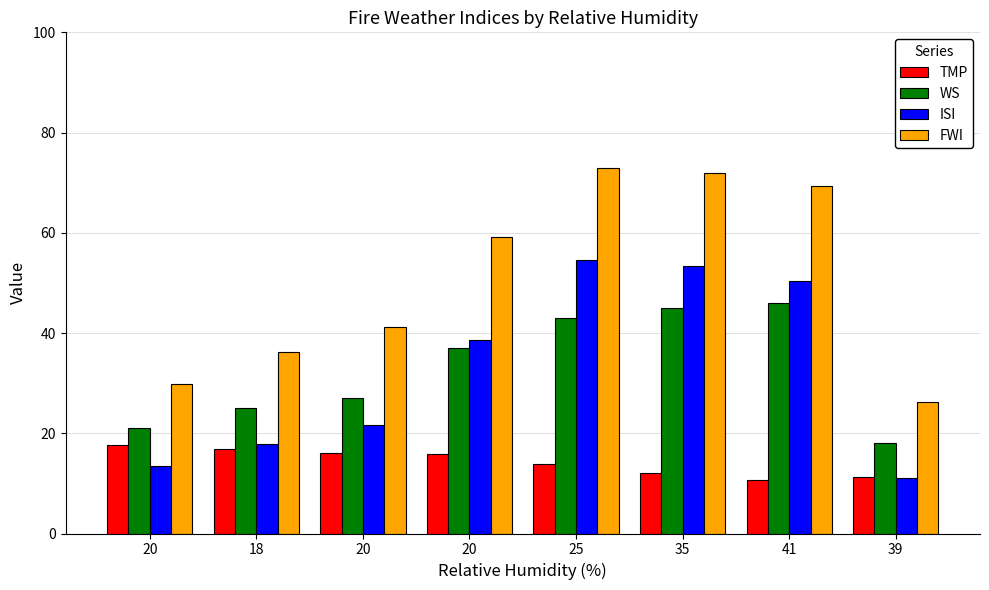

How many groups of bars are there?

8